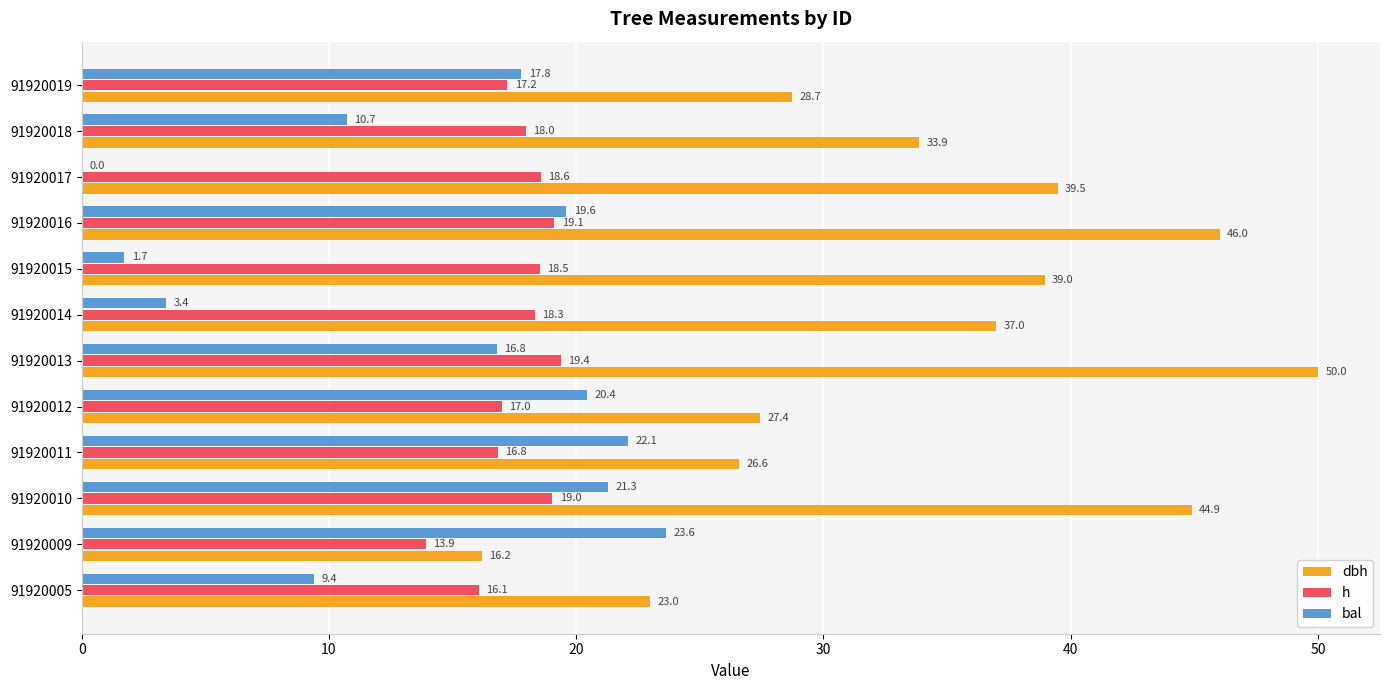

The h series shows 24.1 at 91920018. True or false?

False